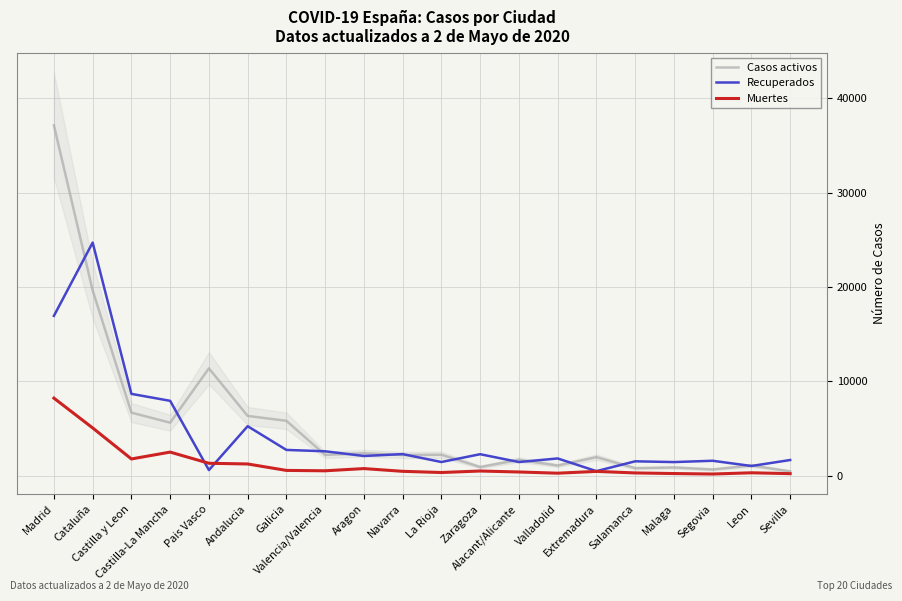

After their last crossing, which series has the higher values: Recuperados or Casos activos?

Recuperados